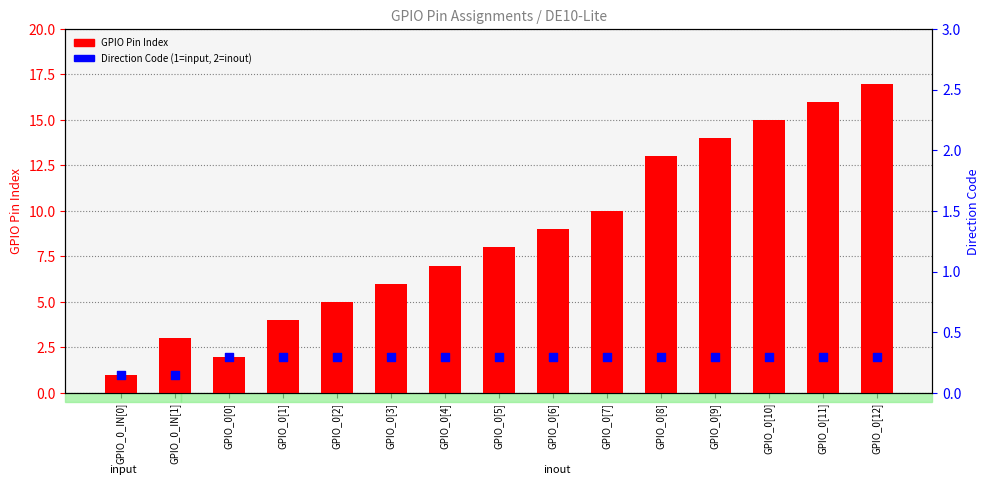

Is the value of GPIO Pin Index at GPIO_0_IN[0] greater than the value of Direction Code (1=input, 2=inout) at GPIO_0[7]?

No